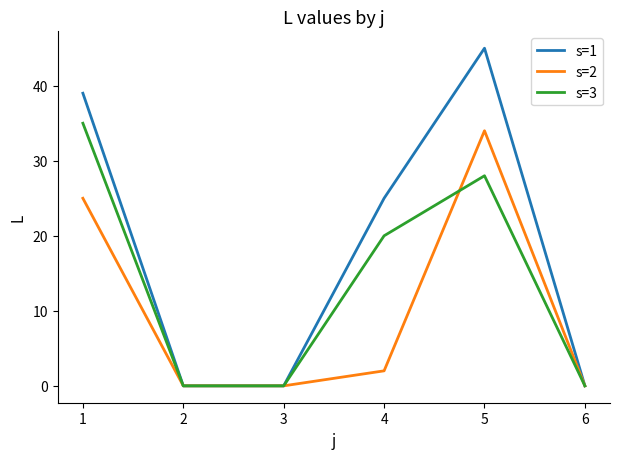

How many series are shown in this chart?

3